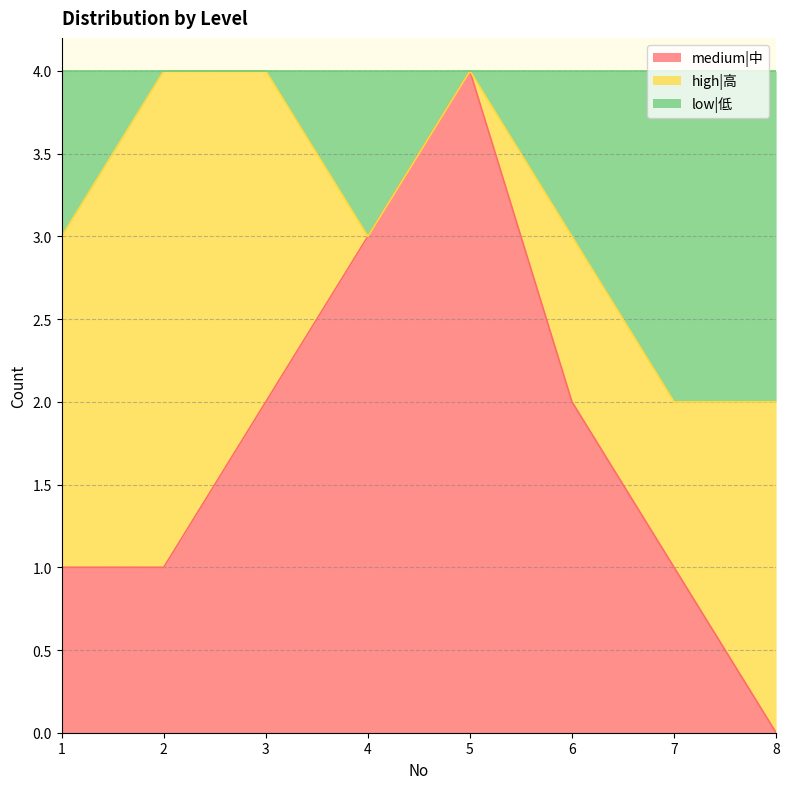

The medium|中 series shows 1 at 2. True or false?

True